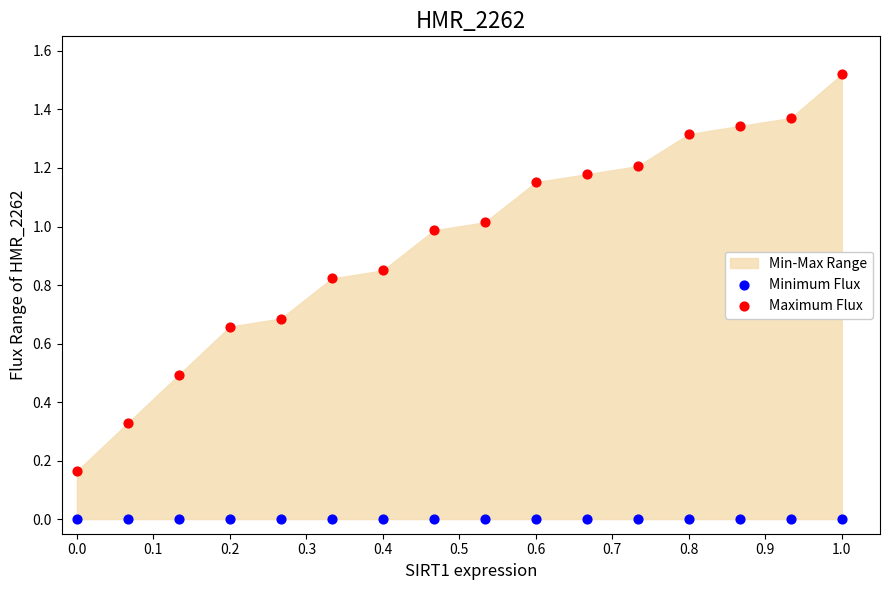

Which series reaches the maximum Y coordinate?

Maximum Flux